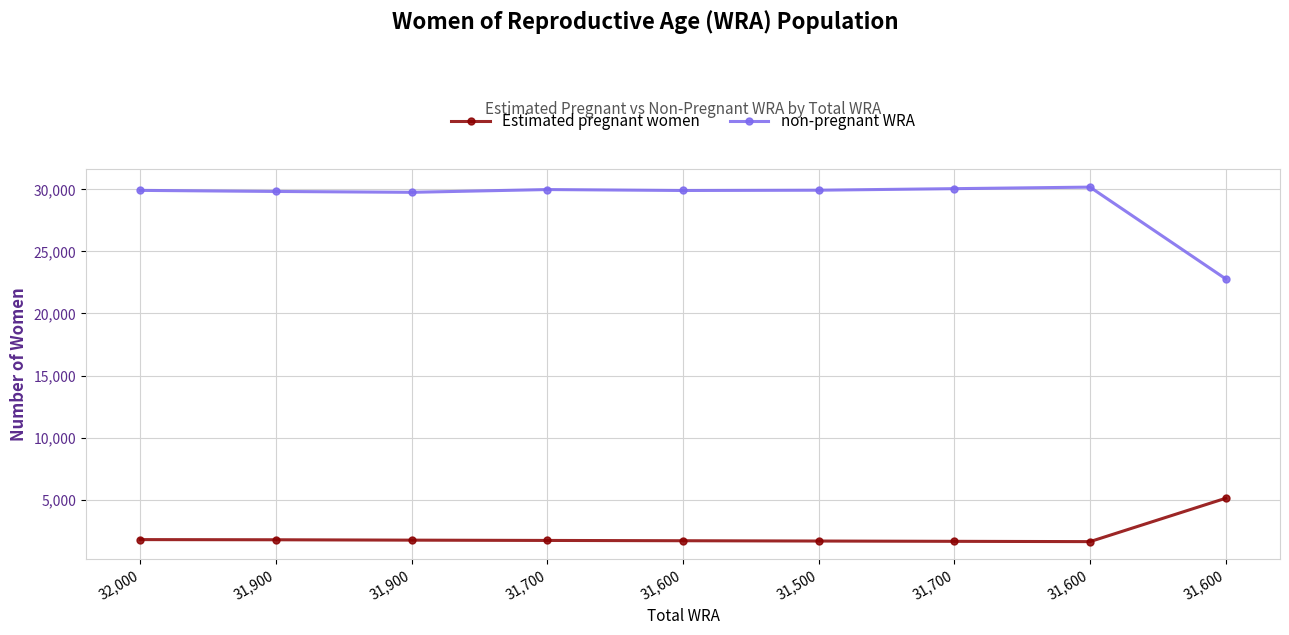

Which label corresponds to the largest value in the chart?

31,600